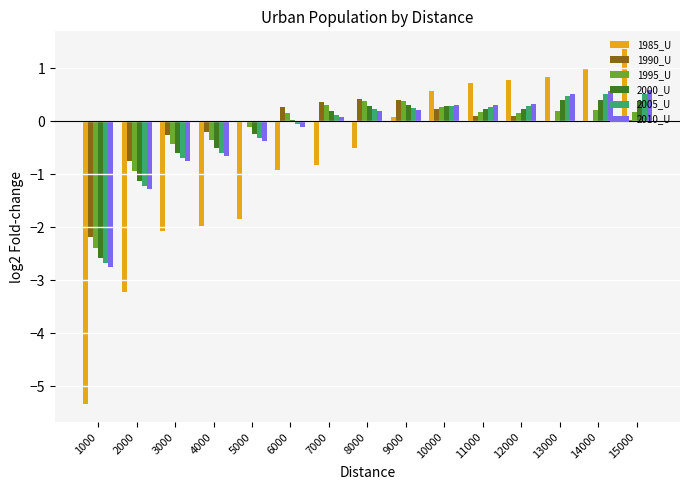

What is the greatest value displayed?

1.4